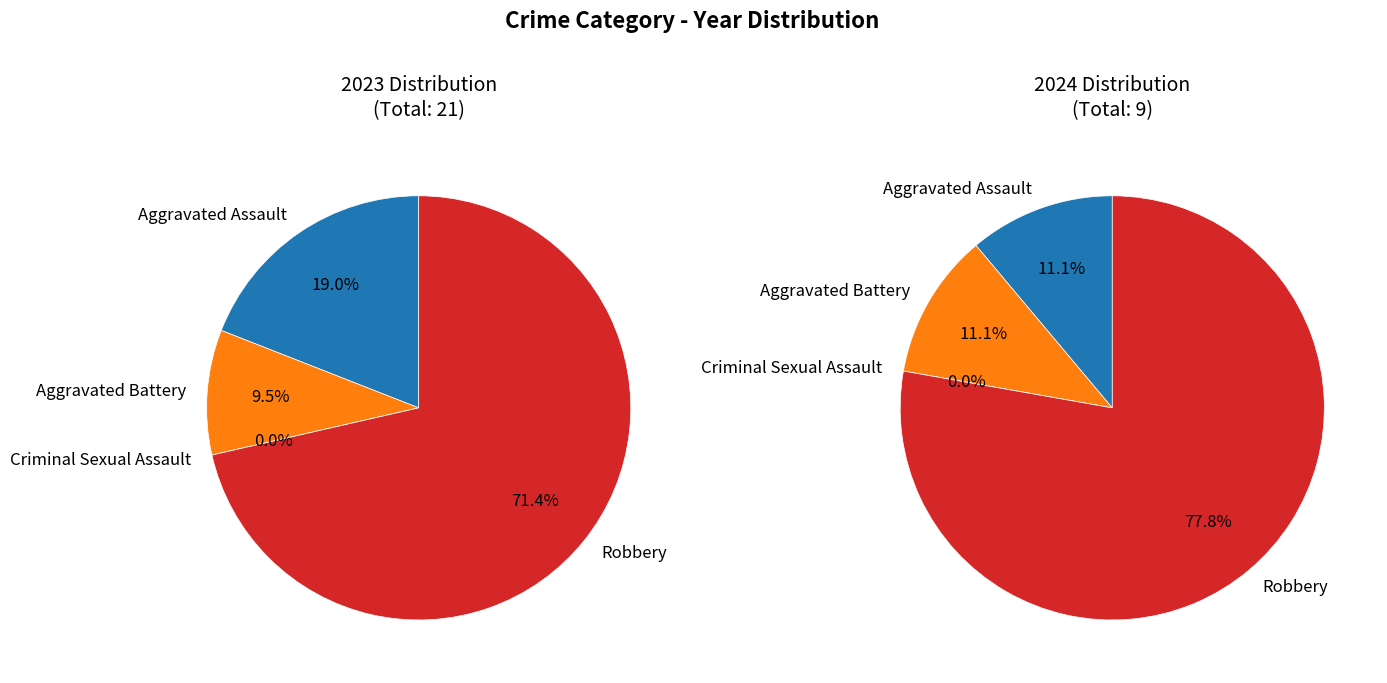

Count the number of slices in the pie.

4